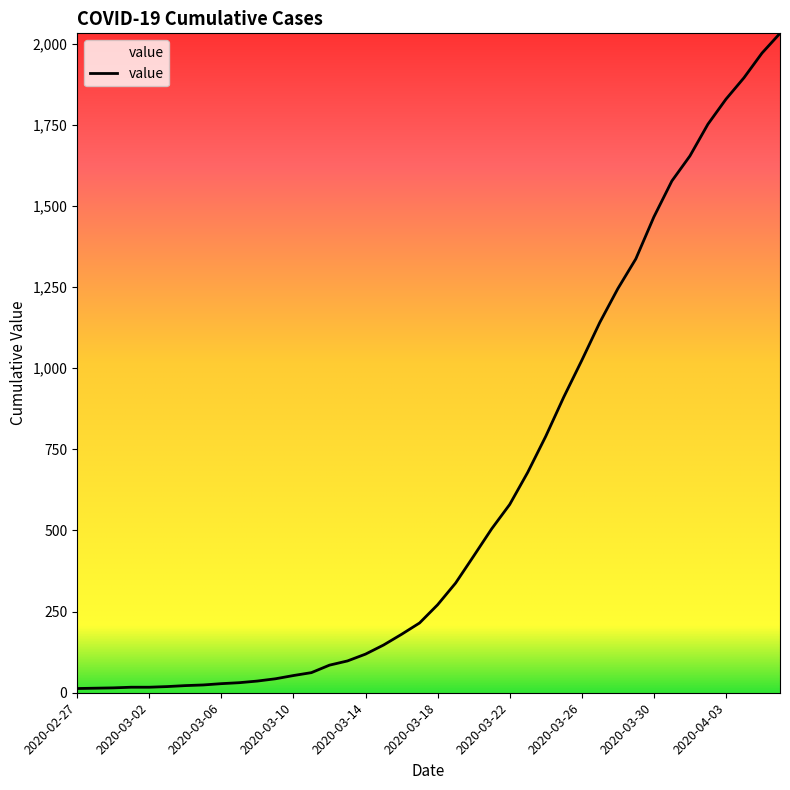

What is the maximum value shown in the chart?

2032